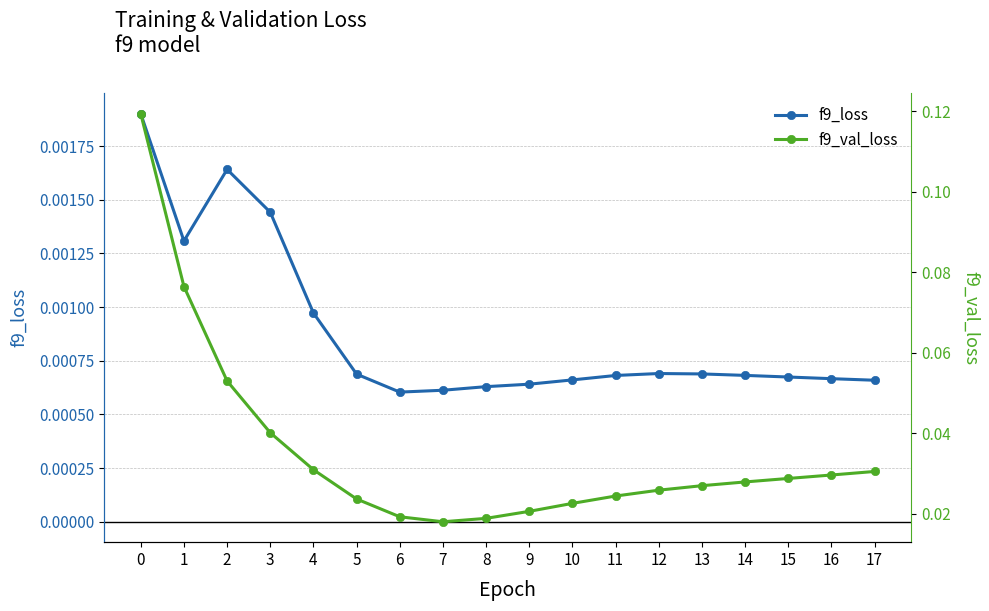

At which label does f9_val_loss reach its minimum?

7